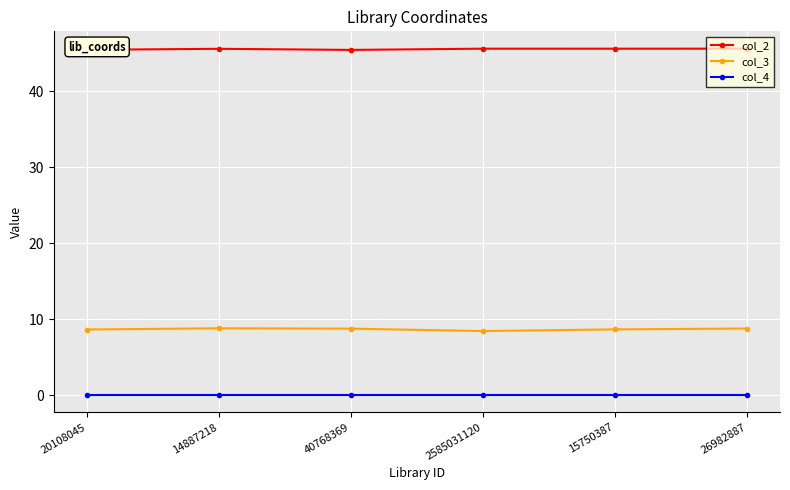

What position from the left is 26982887?

6